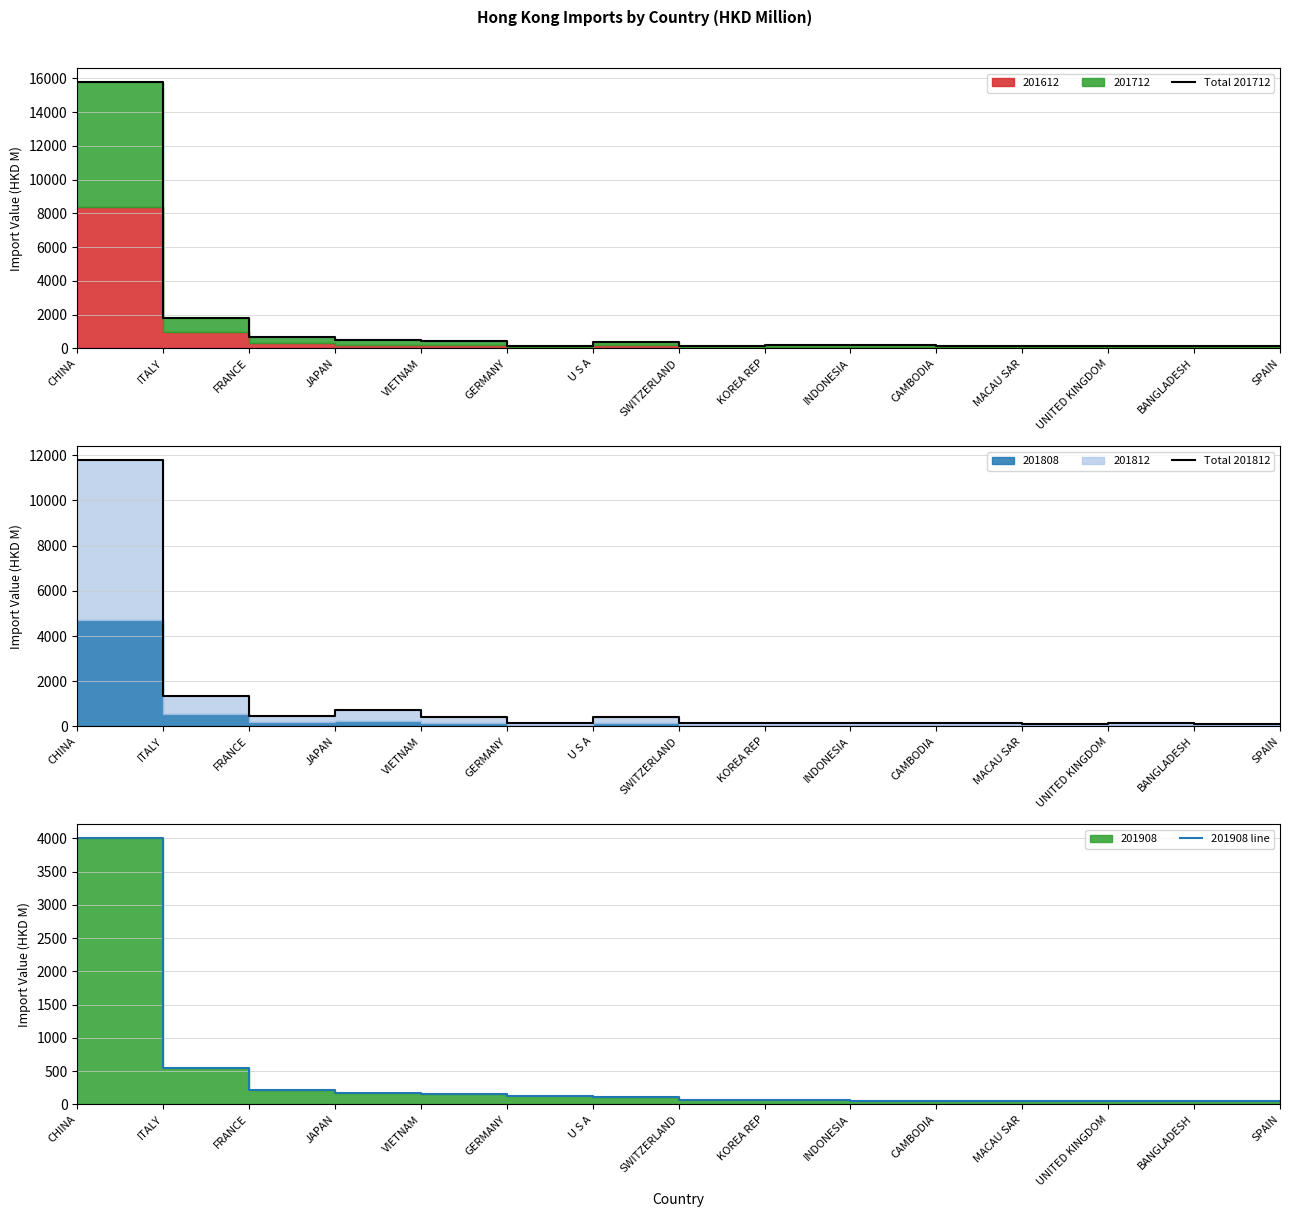

At which category is the sum across all series the highest?

CHINA